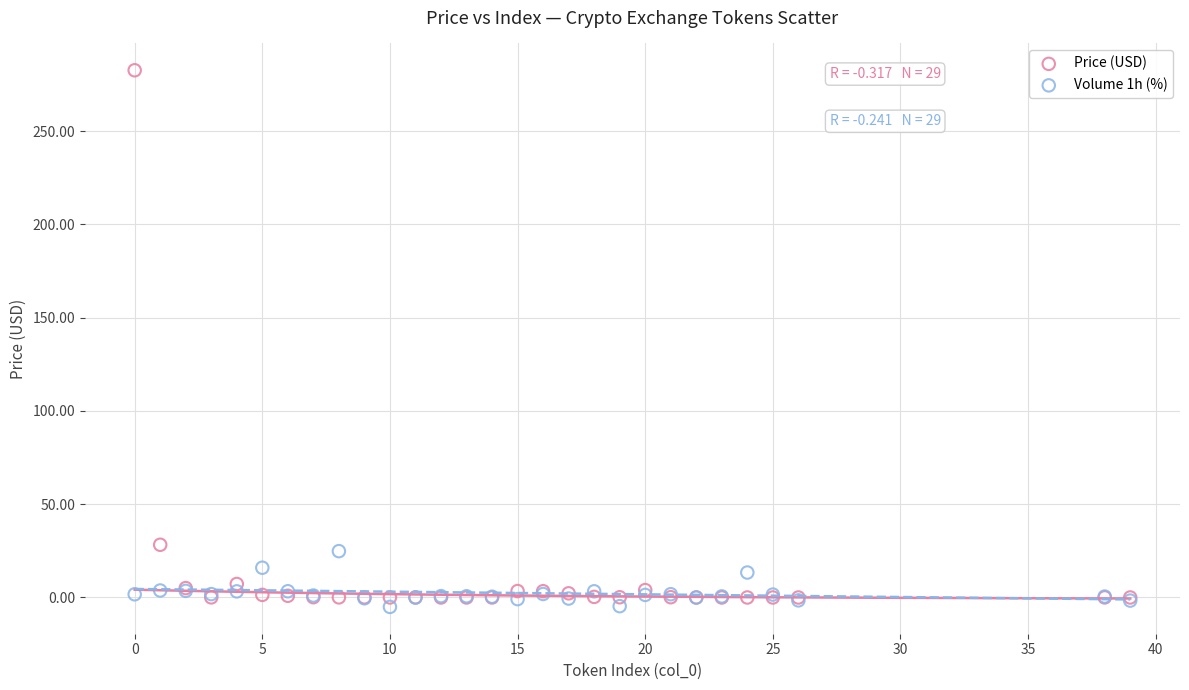

Which series contains the highest Y value?

Price (USD)